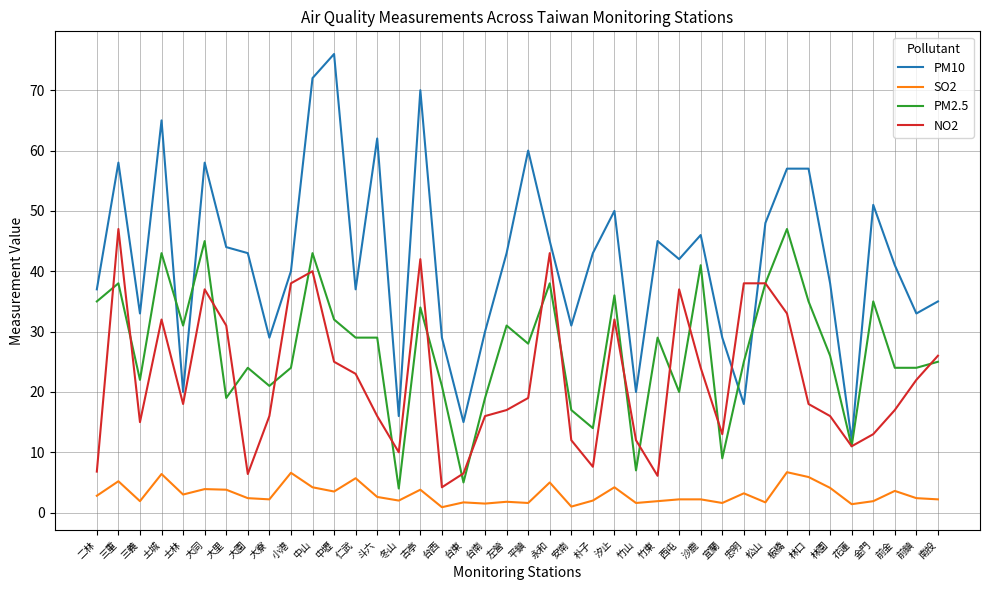

What position from the right is 台東?

23